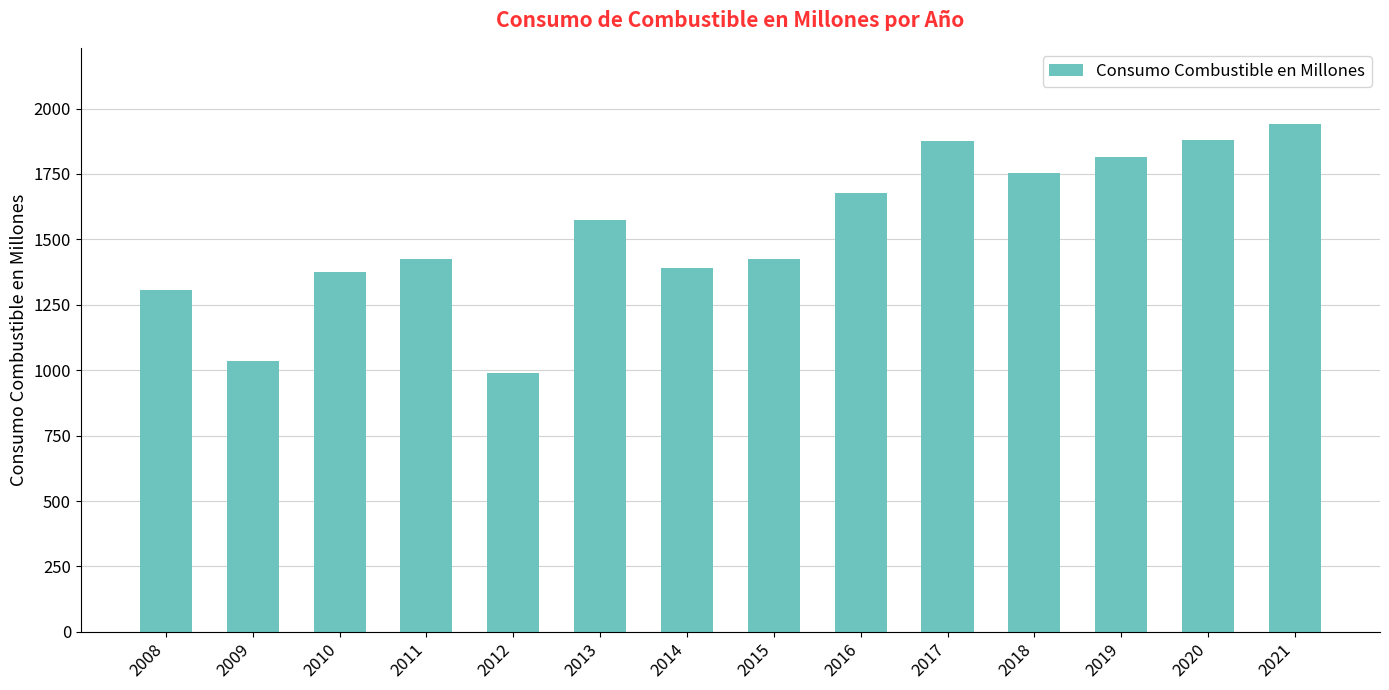

What is the difference between the values at 2008 and 2019?

510.4